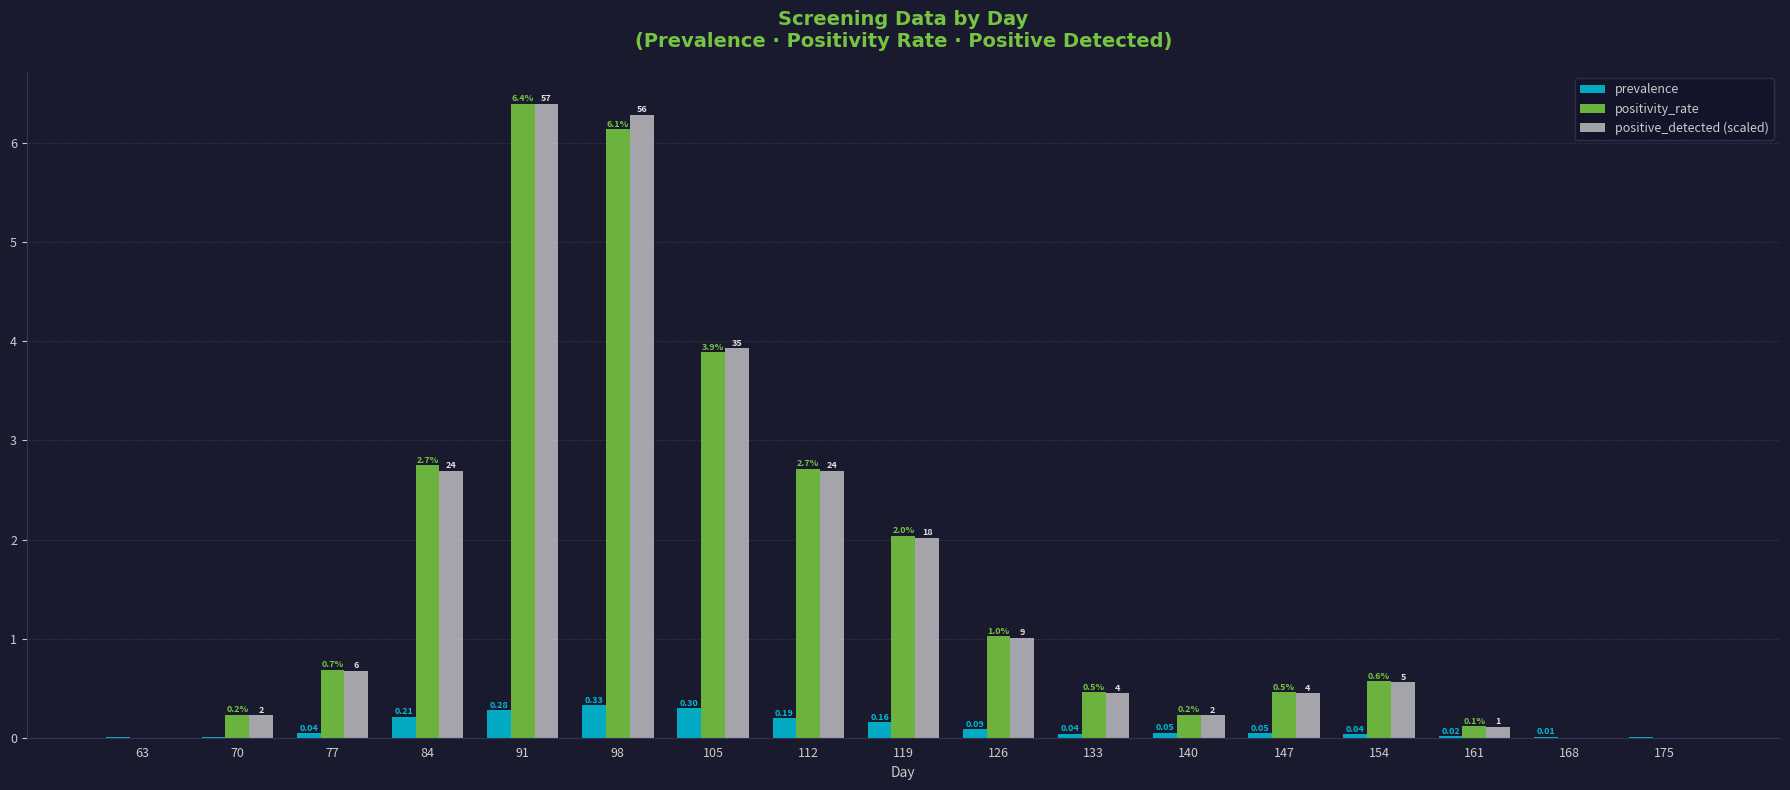

What is the maximum value shown in the chart?

6.4